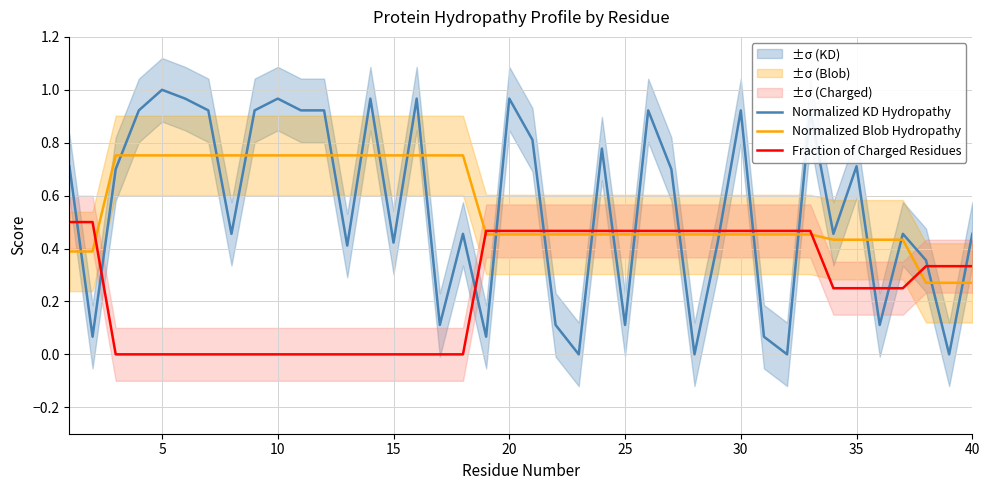

The Normalized Blob Hydropathy series shows 1.2 at 10. True or false?

False